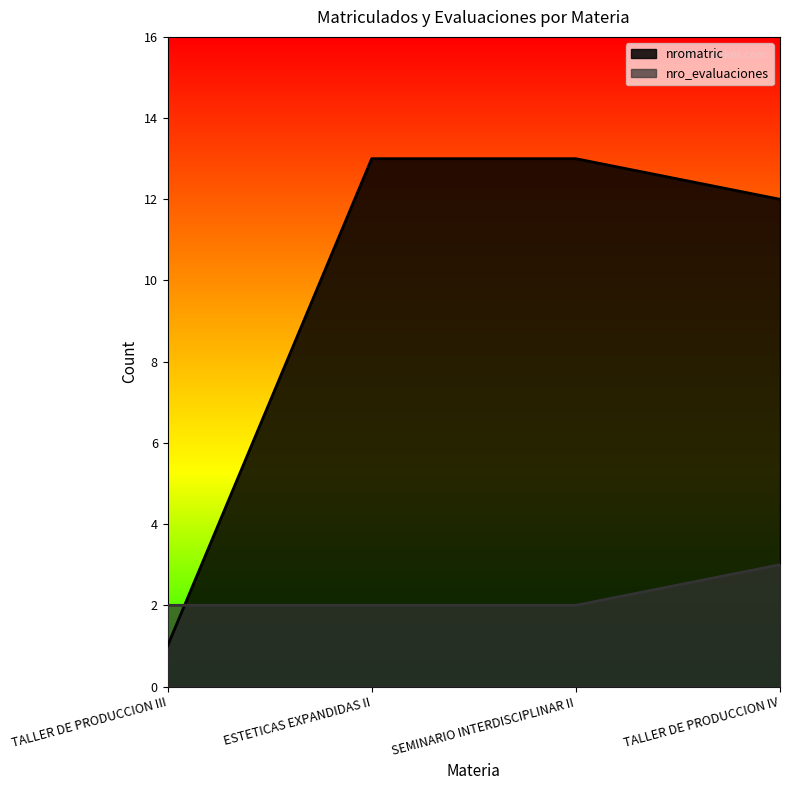

What is the smallest value displayed?

1